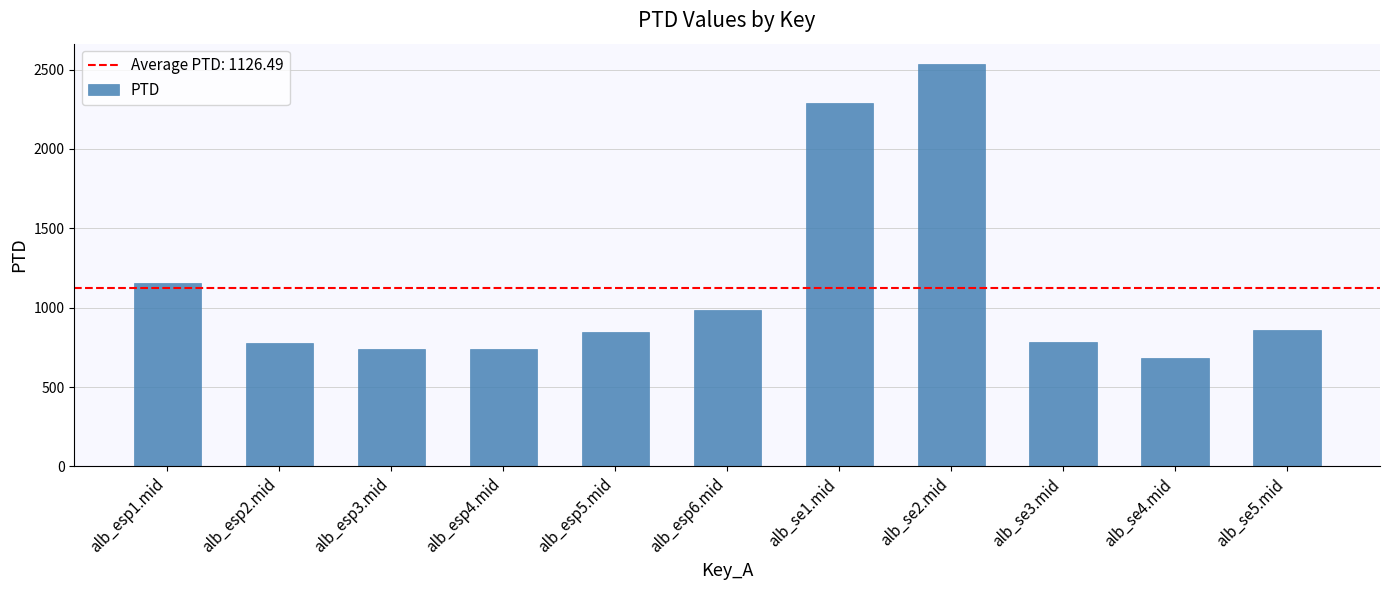

What is the greatest value displayed?

2536.2